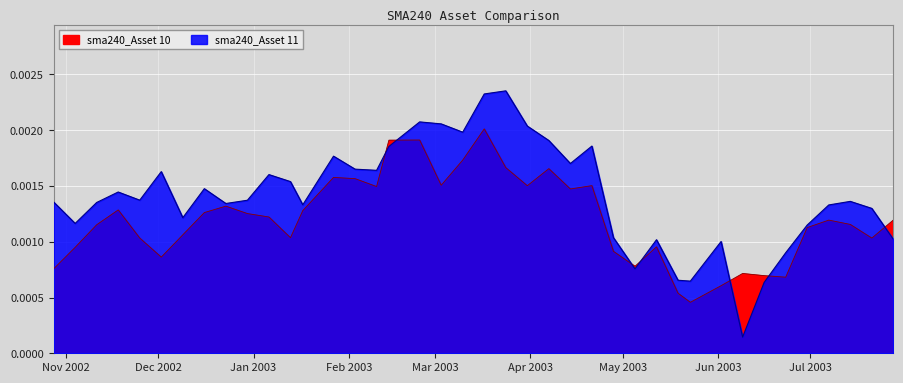

After their last crossing, which series has the higher values: Asset 10 or Asset 11?

Asset 10